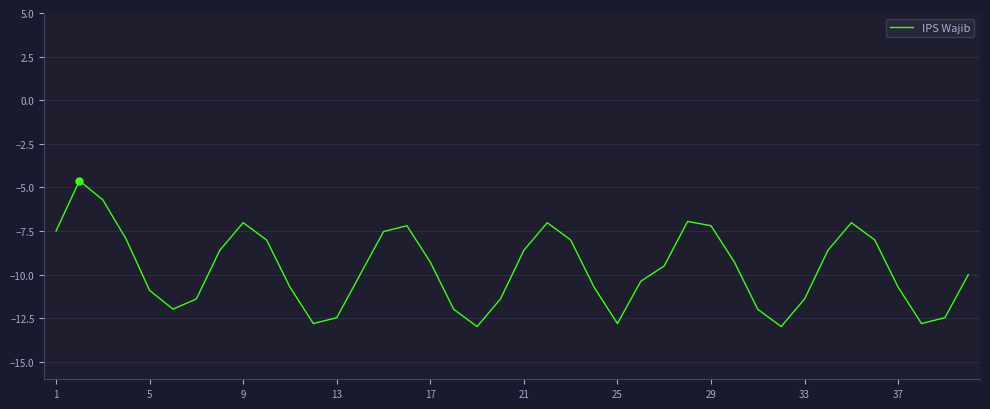

Count the number of data series in this chart.

1